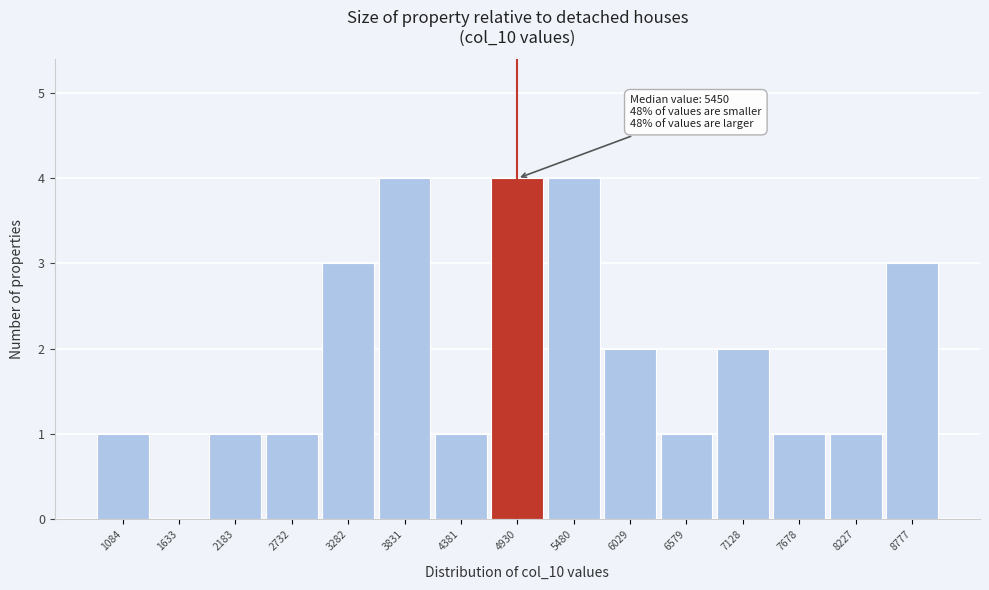

Reading left to right, extract all data points from this chart.

1084=1	1633=0	2183=1	2732=1	3282=3	3831=4	4381=1	4930=4	5480=4	6029=2	6579=1	7128=2	7678=1	8227=1	8777=3